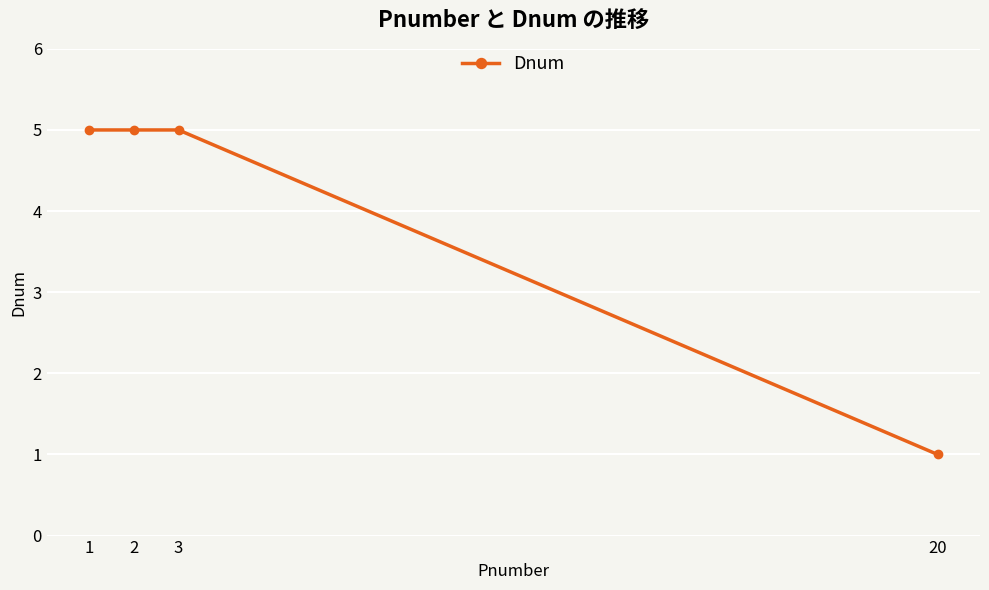

What is the value of the 2nd point from the left?

5